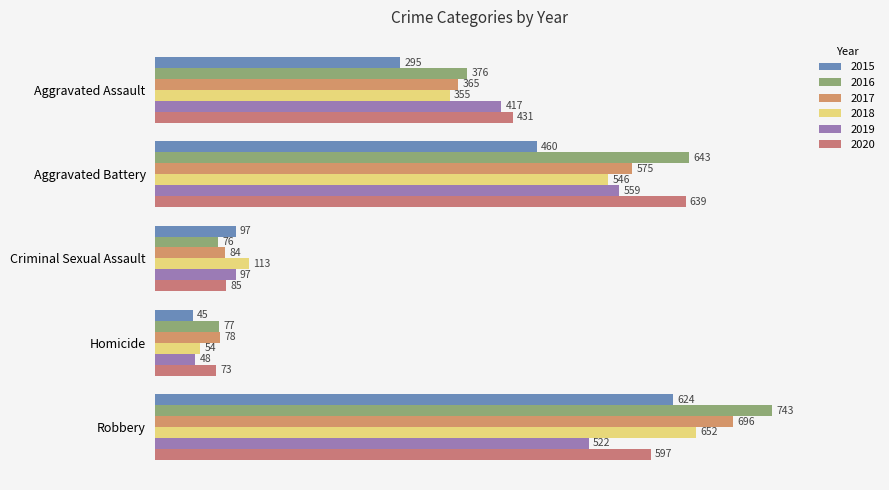

What is the minimum value for 2017?

78